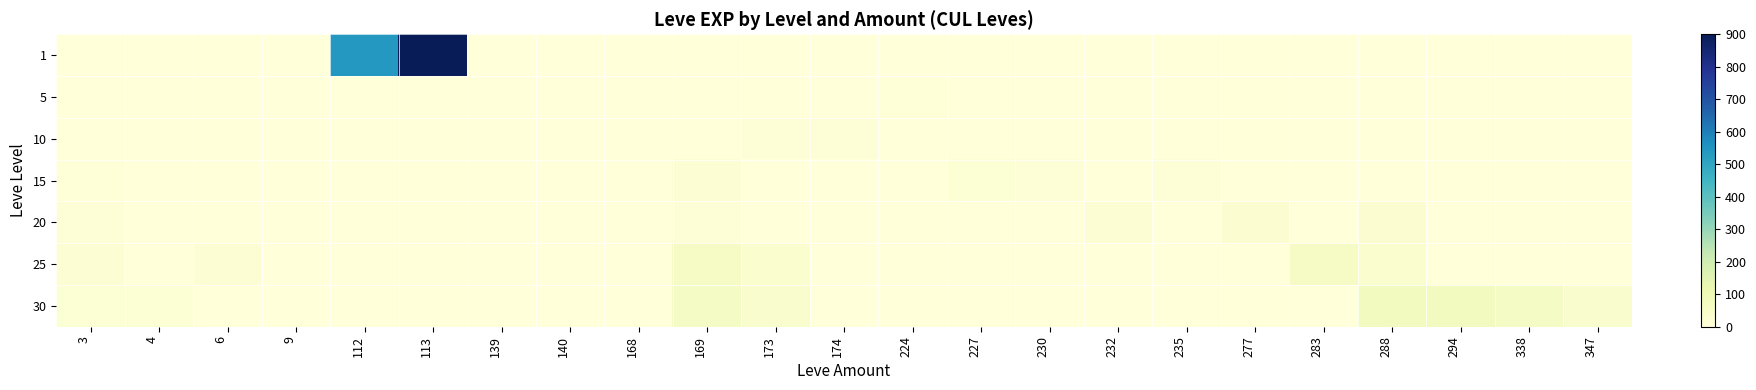

Which series has the largest total across all categories?

1